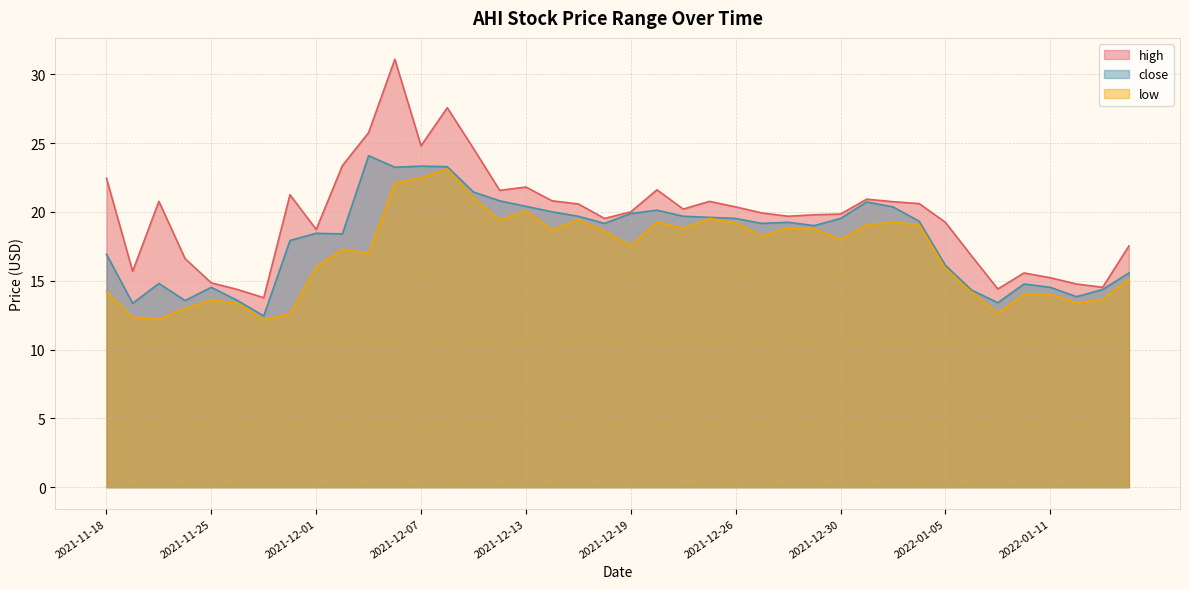

True or false: low has a value of 18.8 at 2021-12-21.

True